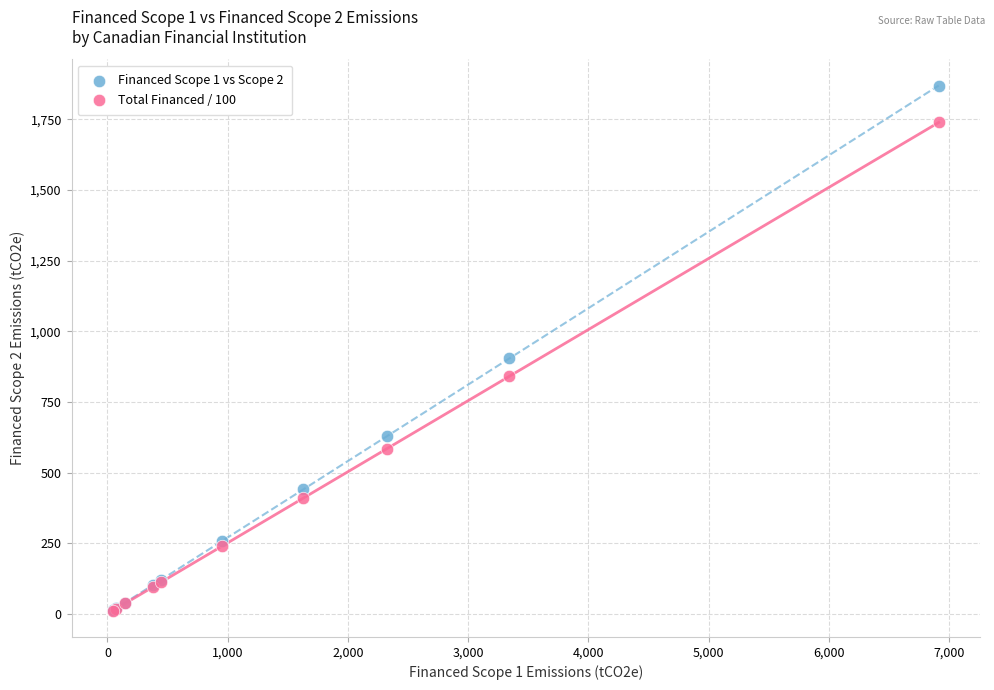

Which series has the widest spread of Y values?

Financed Scope 1 vs Scope 2